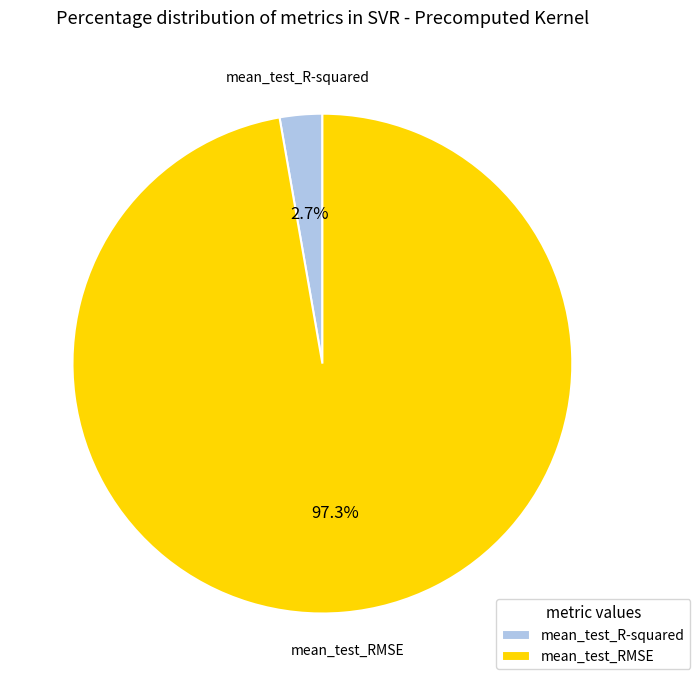

Does mean_test_RMSE account for over 50% of the chart?

Yes